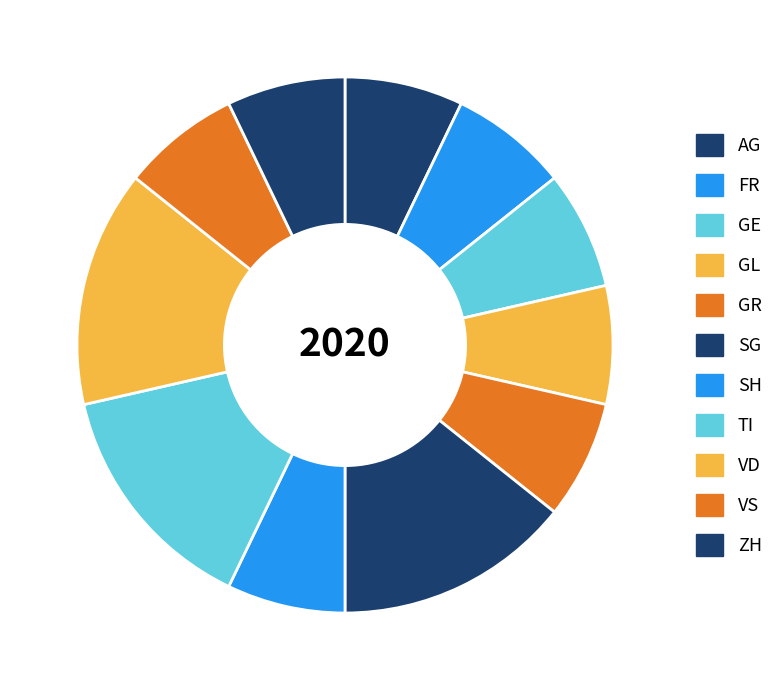

Count the number of slices in the pie.

11